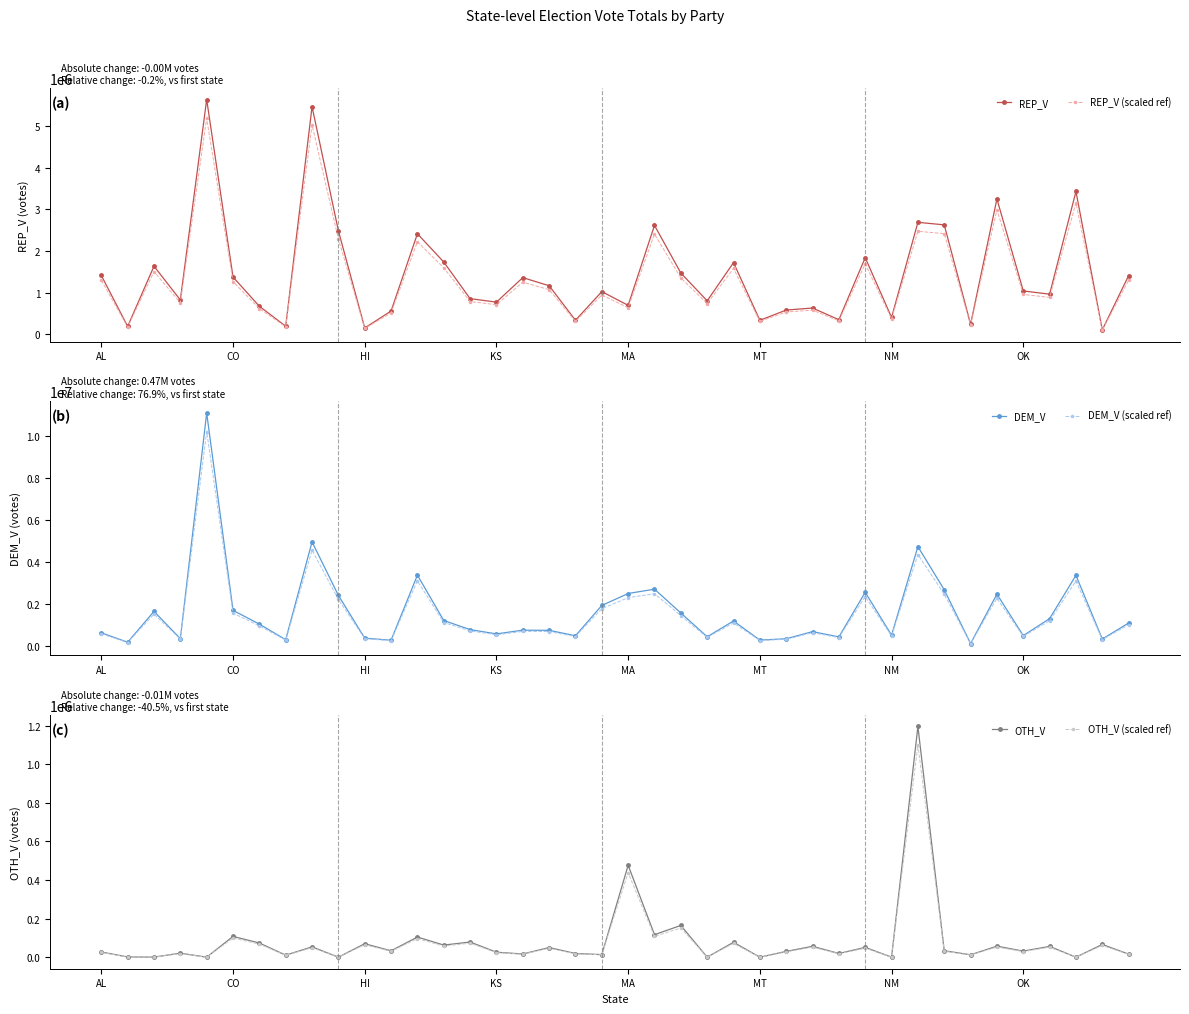

Which series has the largest range (max minus min)?

DEM_V